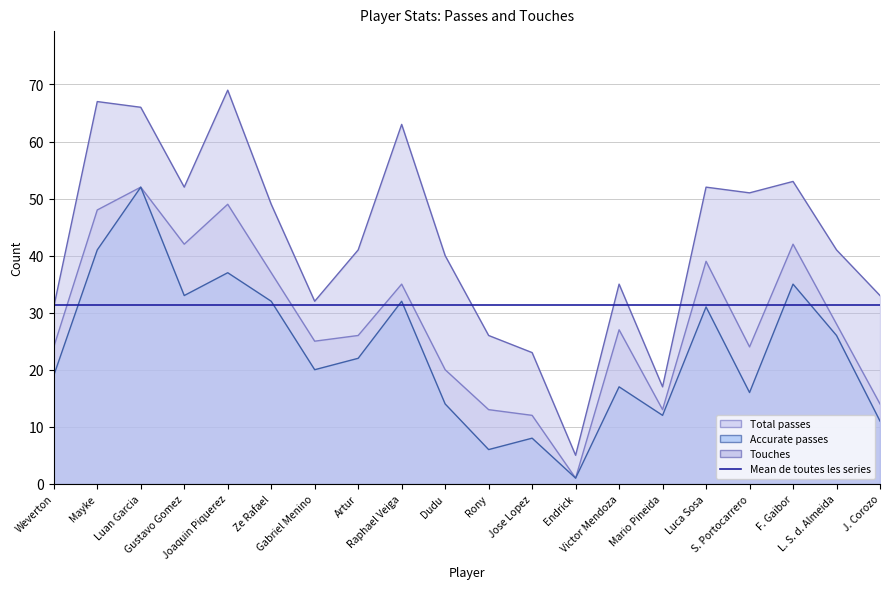

How many interior local peaks does the Touches series have?

6